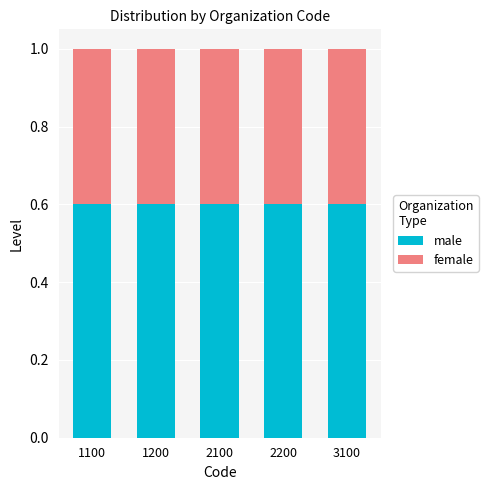

What is the sum of all male values?

3.0